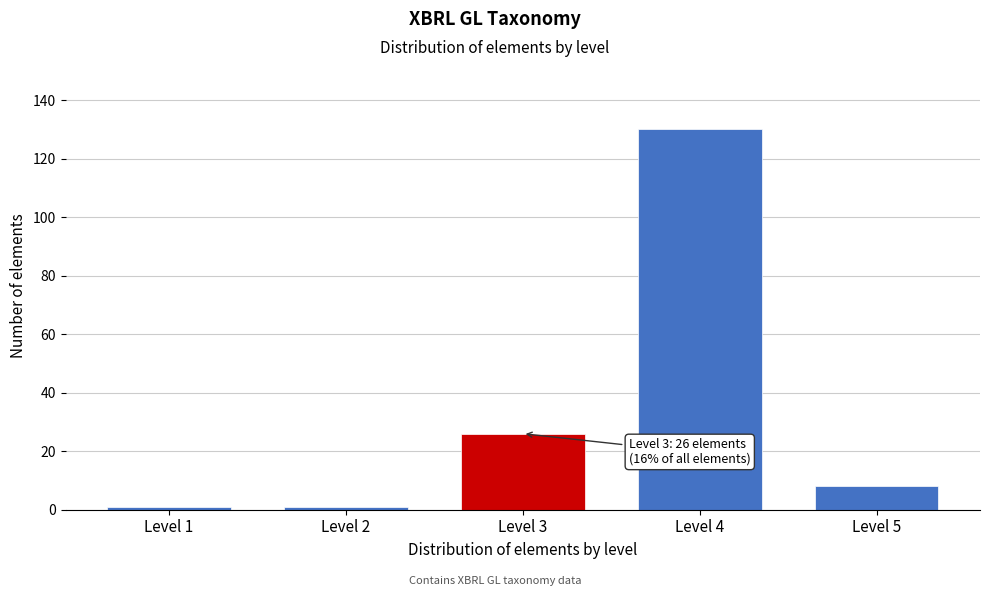

Reading left to right, extract all data points from this chart.

Level 1=1	Level 2=1	Level 3=26	Level 4=130	Level 5=8